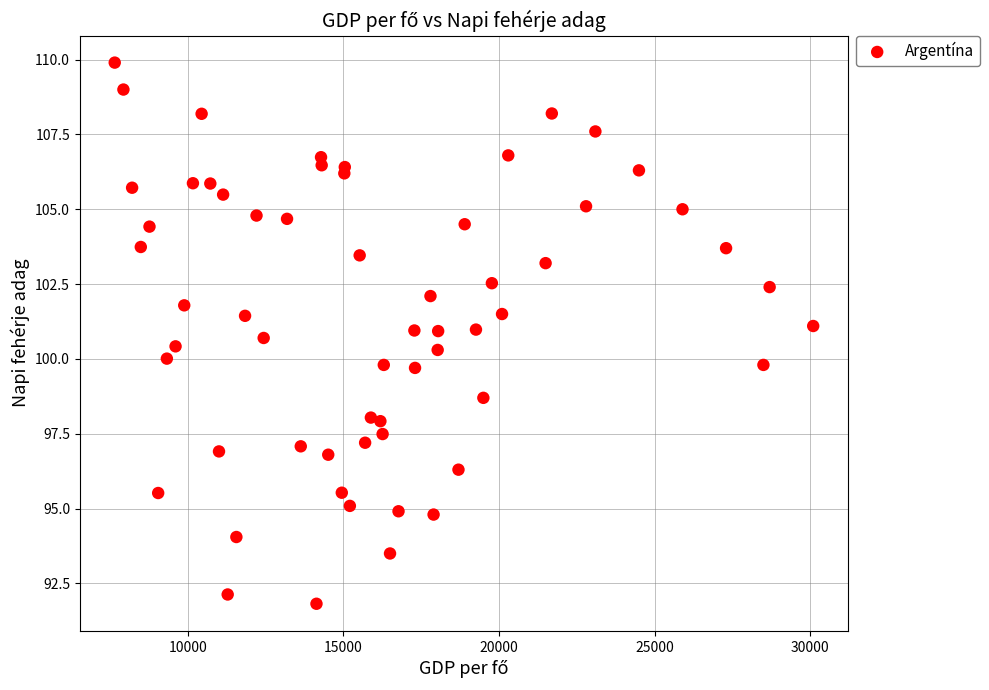

What is the range of X values (max minus min)?

22447.0